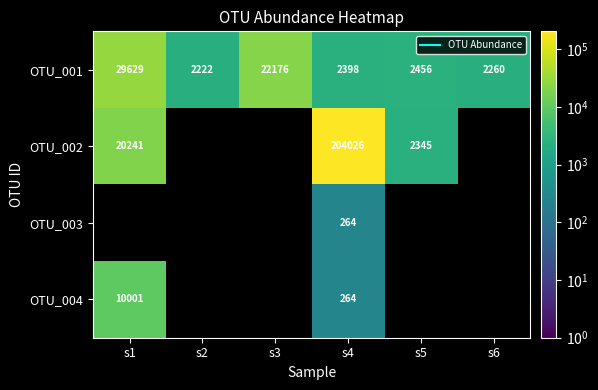

At which category is the sum across all series the highest?

s4